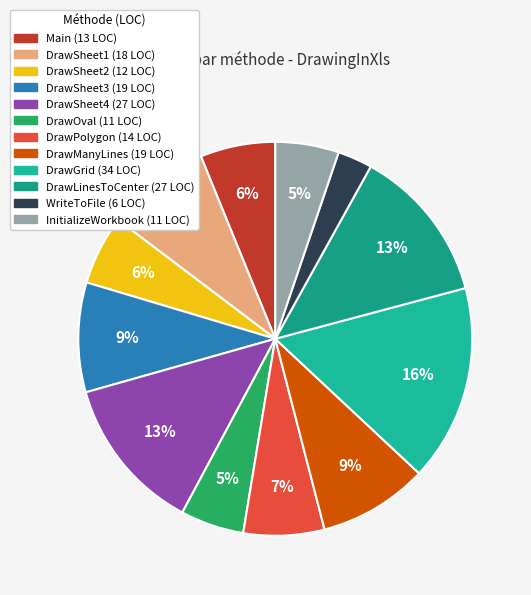

How many segments does this pie chart have?

12